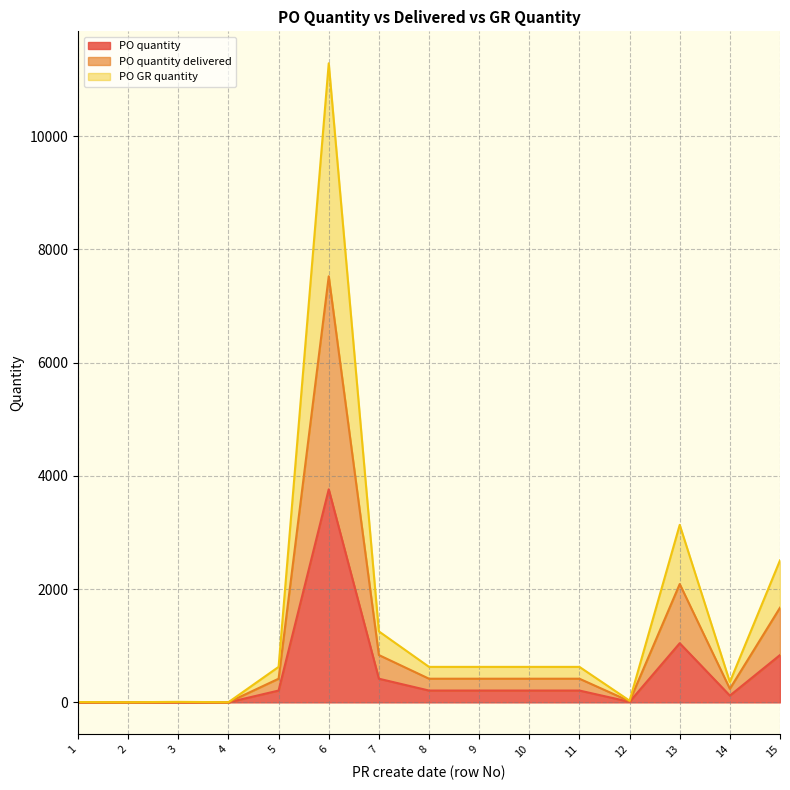

Is the value of PO GR quantity at 2 greater than the value of PO quantity at 5?

No